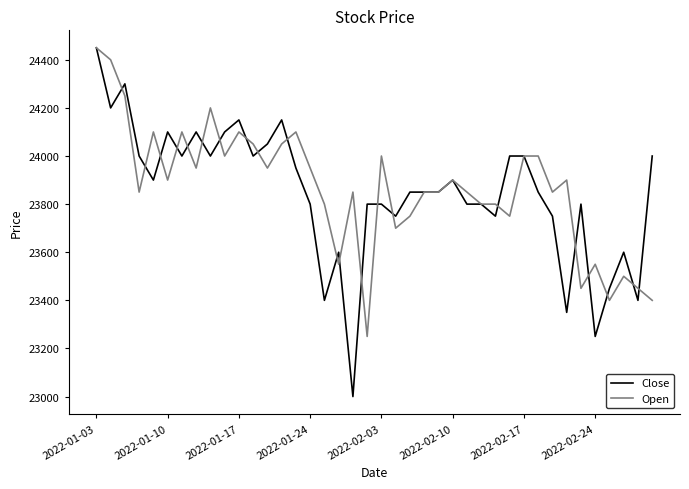

True or false: Open and Close cross at least once.

True